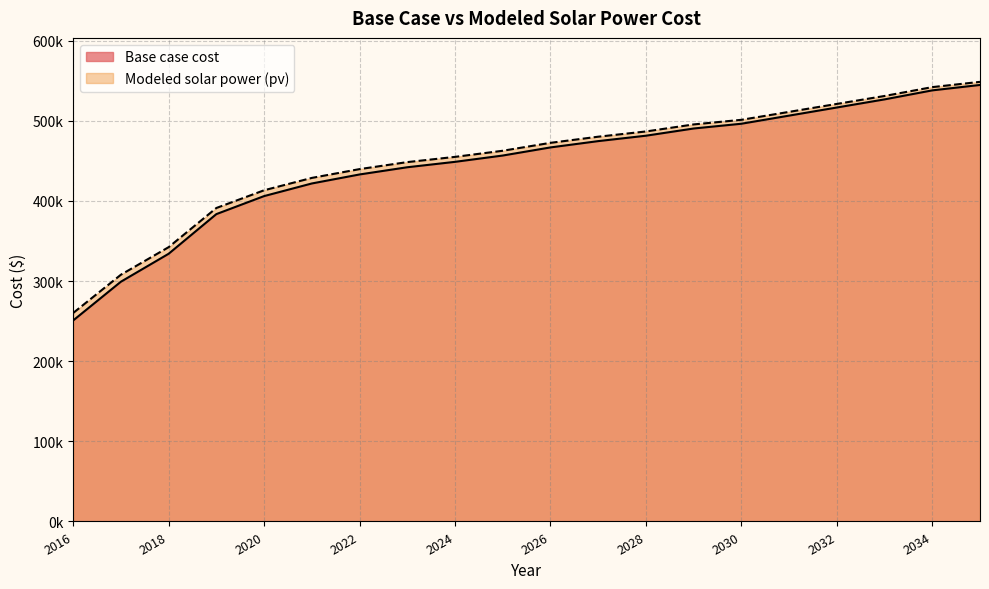

Rank the series by their average value, from highest to lowest.

Modeled solar power (pv), Base case cost